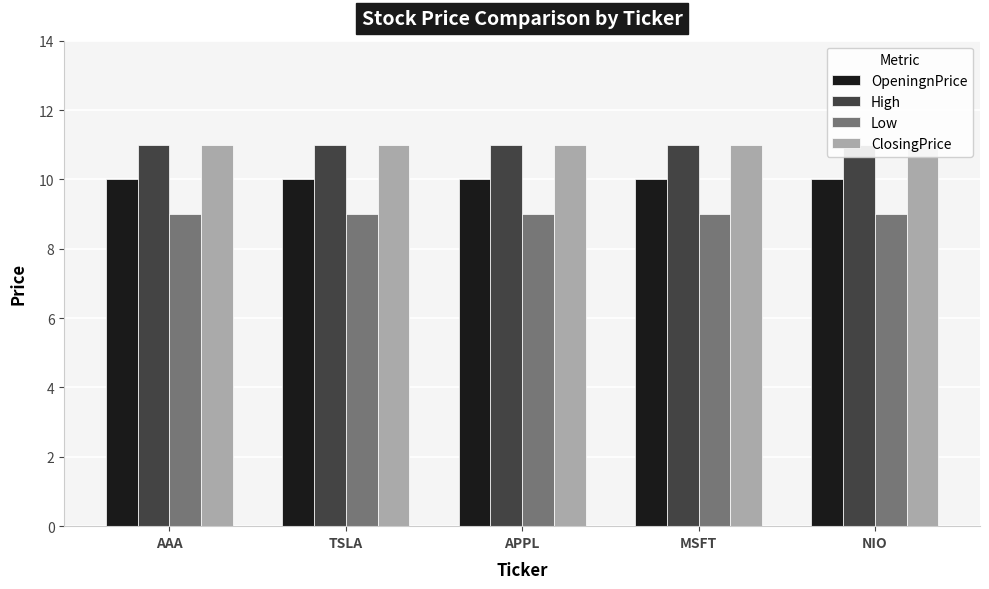

How many data points does each series have?

5